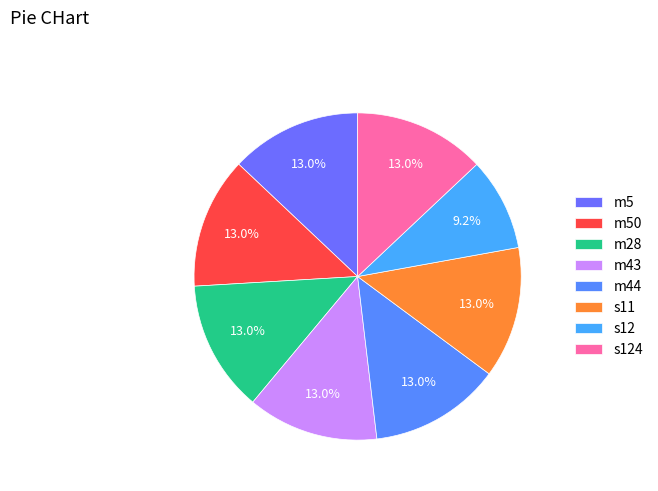

The m43 slice represents 13% of the pie. True or false?

True